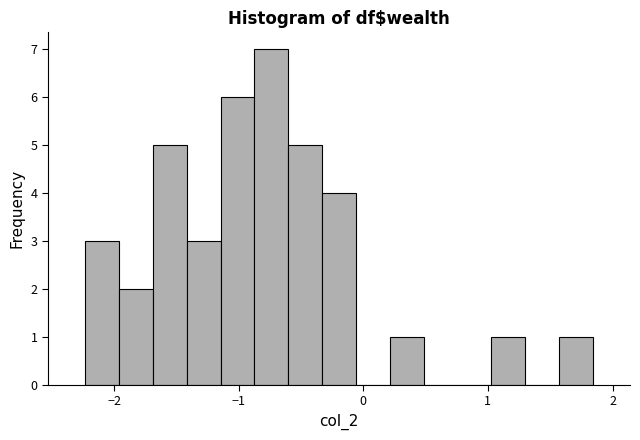

Around what value on the x-axis is the tallest bar? Give the approximate position of its centre, as read against the axis.

-0.7